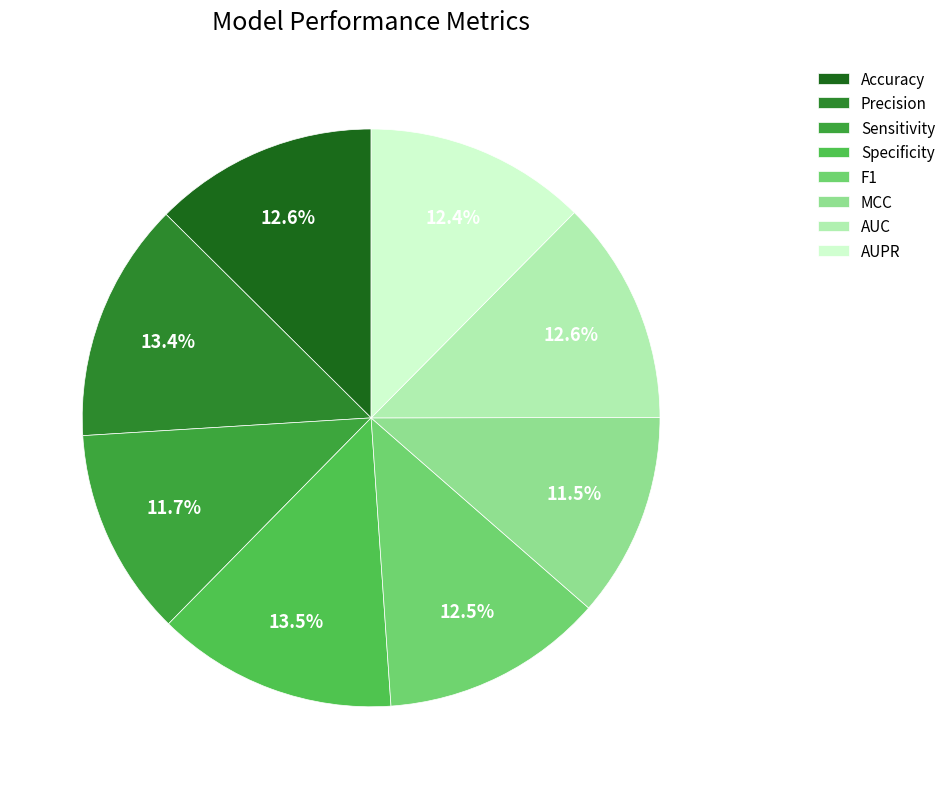

Is the sum of Accuracy and F1 greater than half?

No